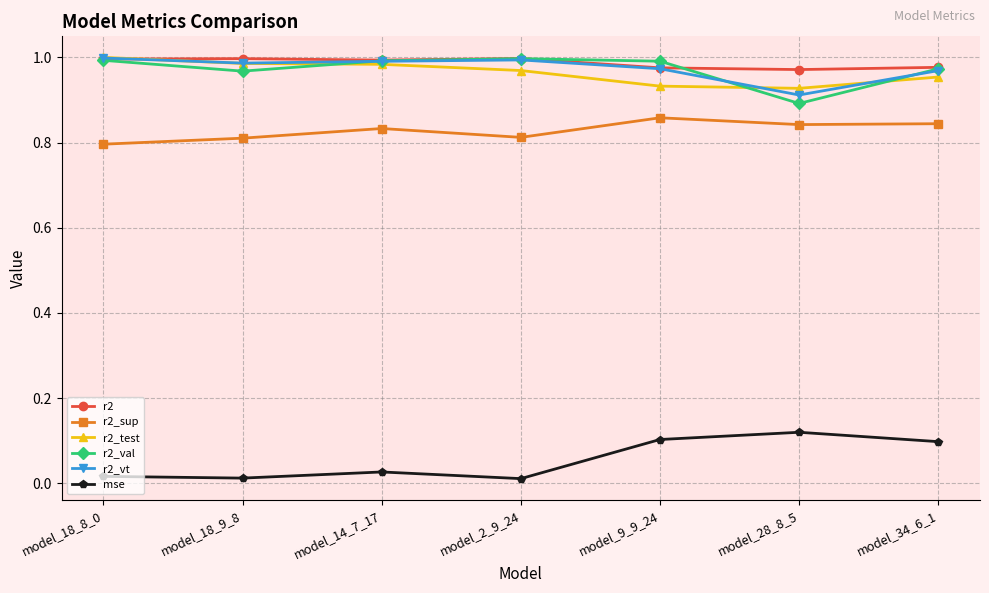

At how many categories does at least one series exceed 0?

7